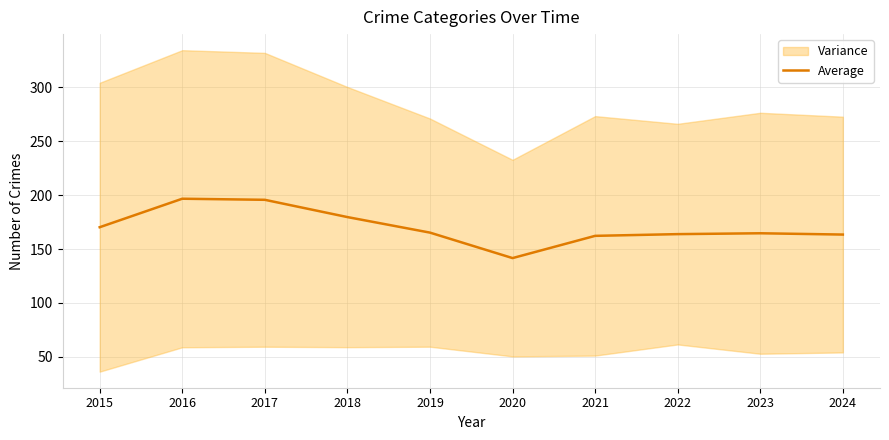

The value at 2024 is 163.4. True or false?

True